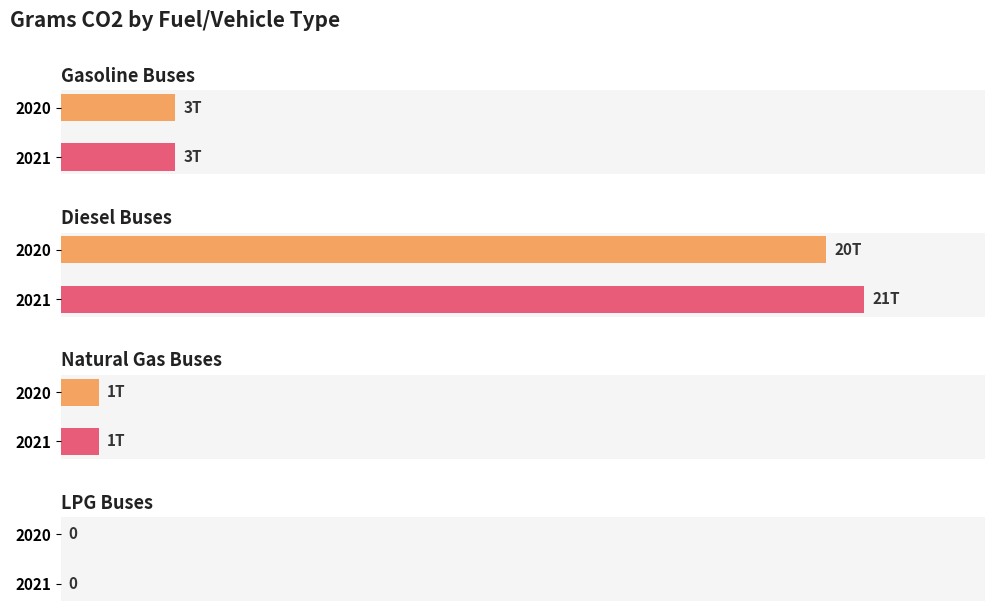

What is the average value of the Diesel Buses series?

20500000000000.0